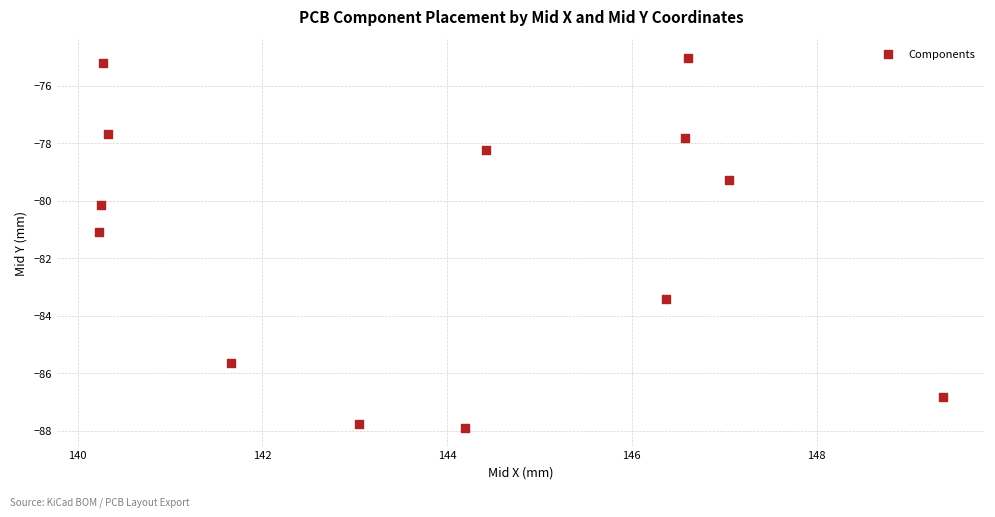

What is the range of X values (max minus min)?

9.1